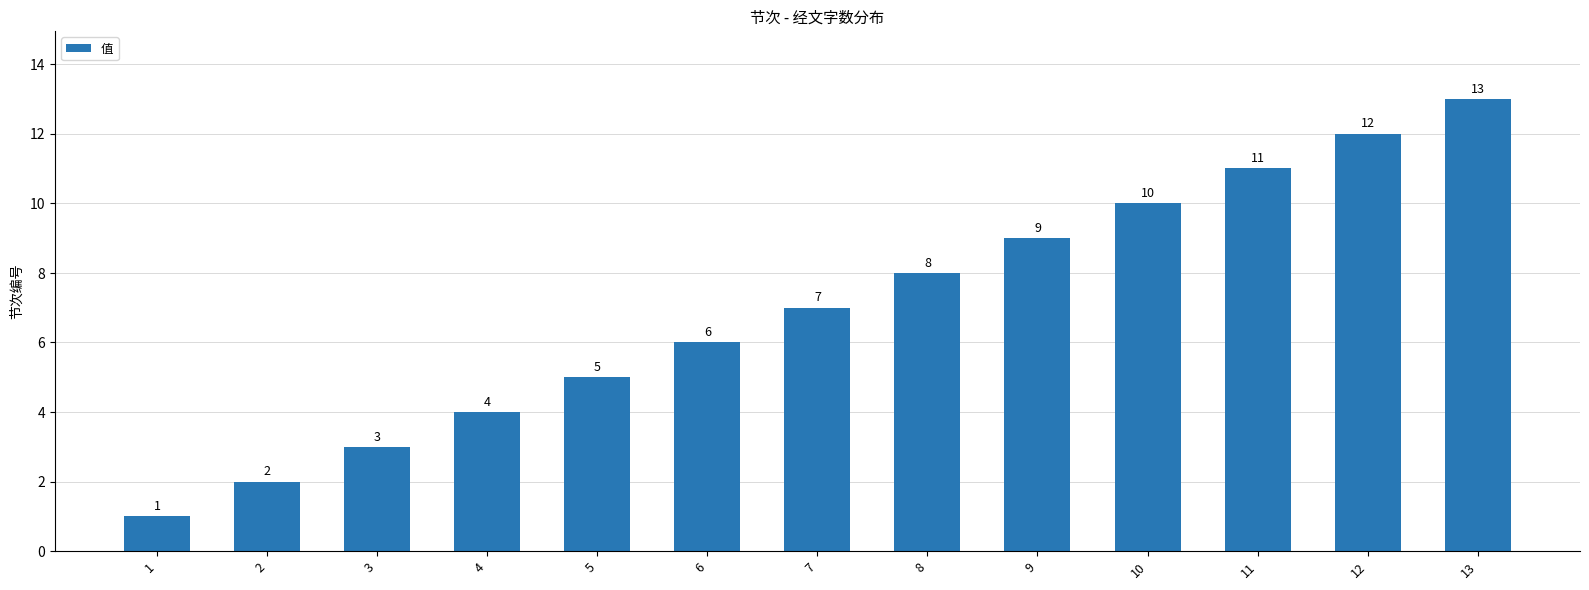

Which has a higher value, 11 or 4?

11